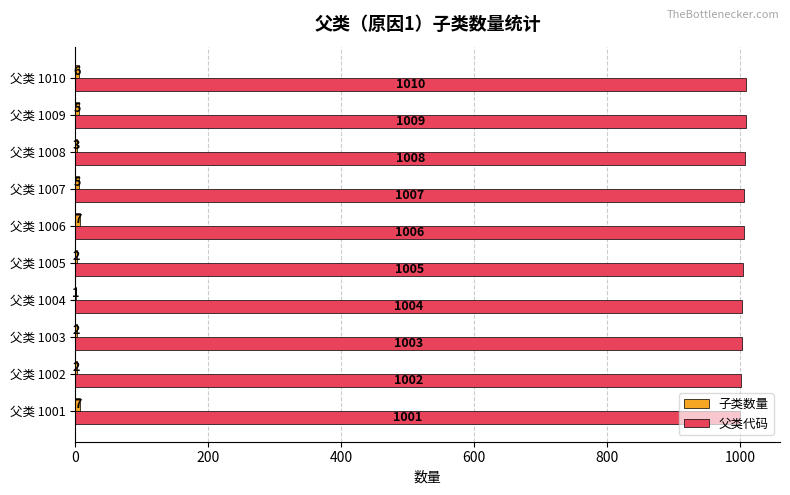

Between 父类 1005 and 父类 1010, which series saw the biggest shift?

父类代码